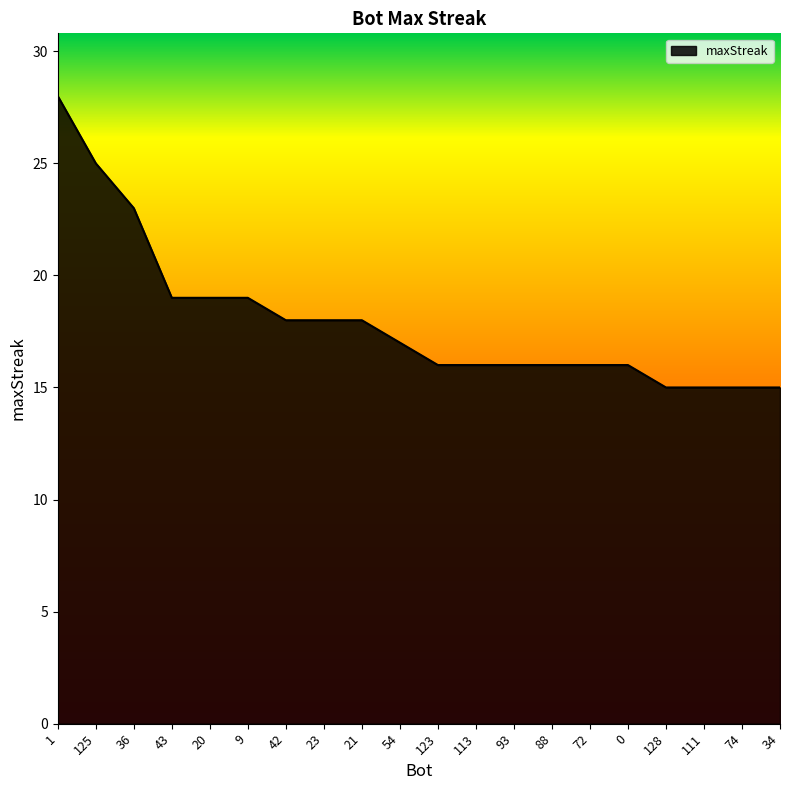

Does the chart display data point markers on the line(s)?

No